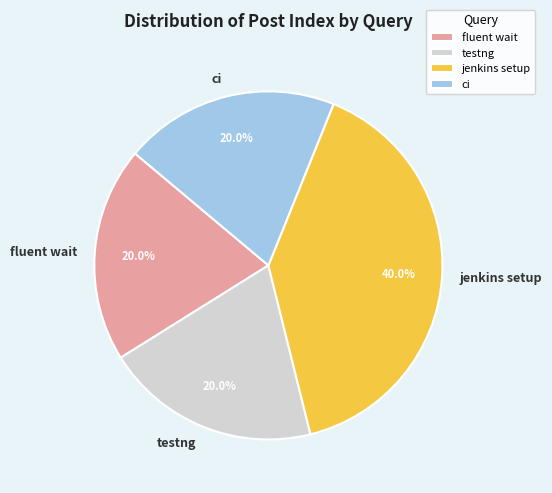

What is the ratio of the value at jenkins setup to the value at ci?

2.0